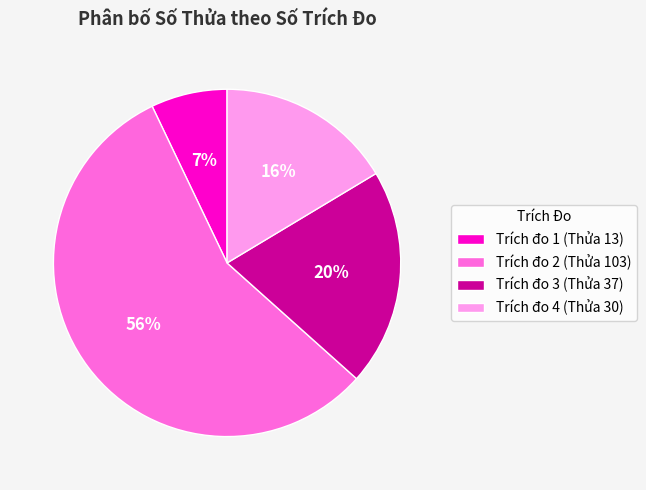

Which slice is the largest?

Trích đo 2 (Thửa 103)